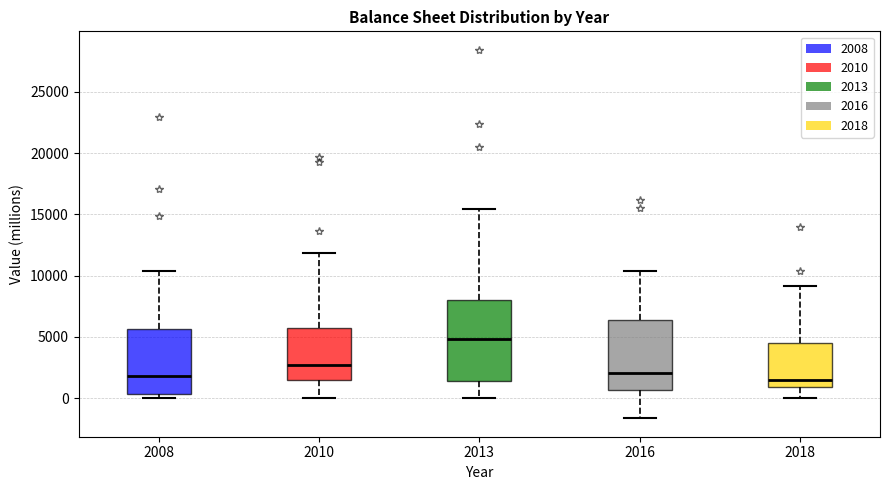

Reading left to right, read every box against the y-axis: the position of its median line, the range the box covers, and the ends of its whiskers. The values are not printed on the chart, so give them approximately, as read against the axis.

2008: median 2000, box 500 to 5500, whiskers 0 to 10500
2010: median 2500, box 1500 to 5500, whiskers 0 to 12000
2013: median 5000, box 1500 to 8000, whiskers 0 to 15500
2016: median 2000, box 500 to 6500, whiskers -1500 to 10500
2018: median 1500, box 1000 to 4500, whiskers 0 to 9000